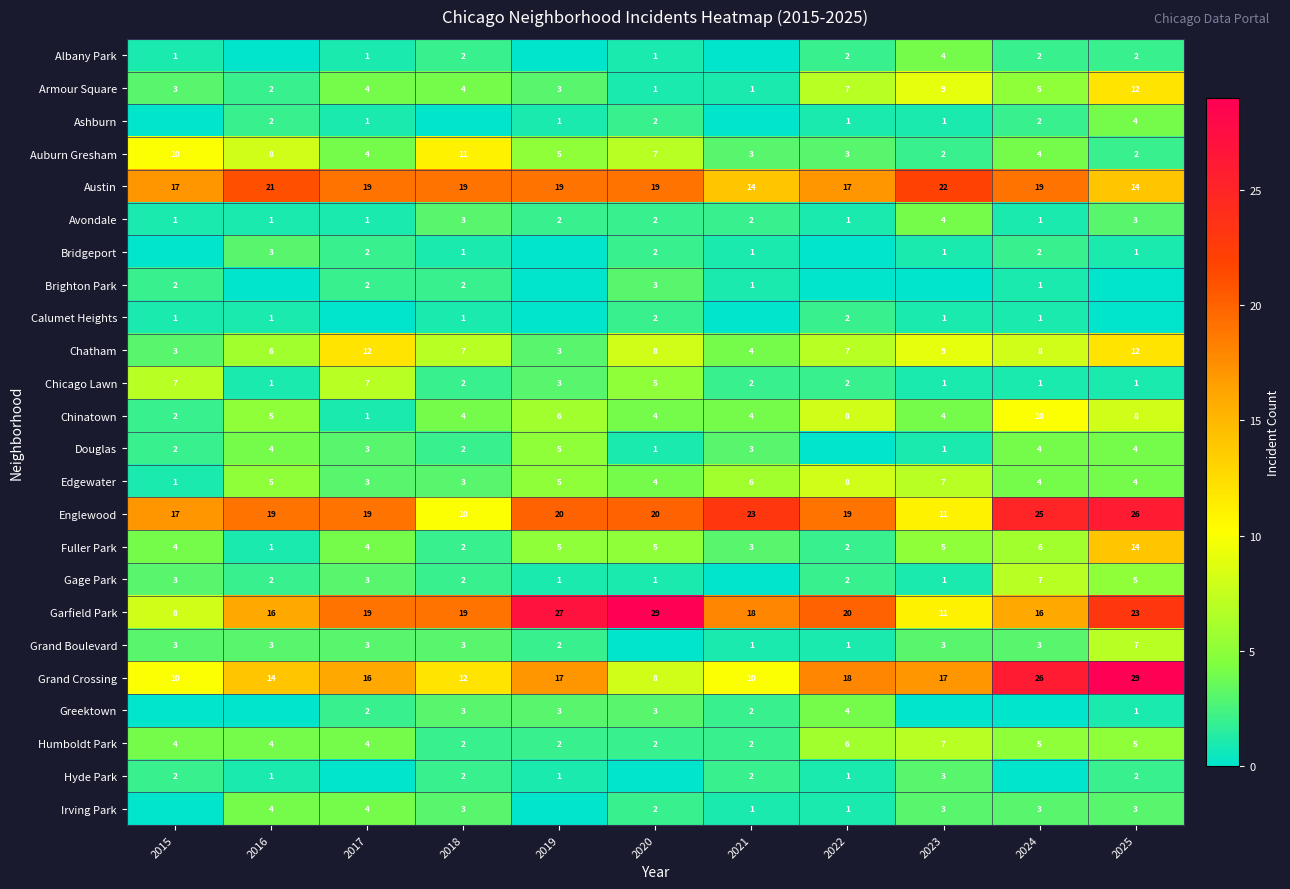

What is the lowest value of the Englewood series?

10